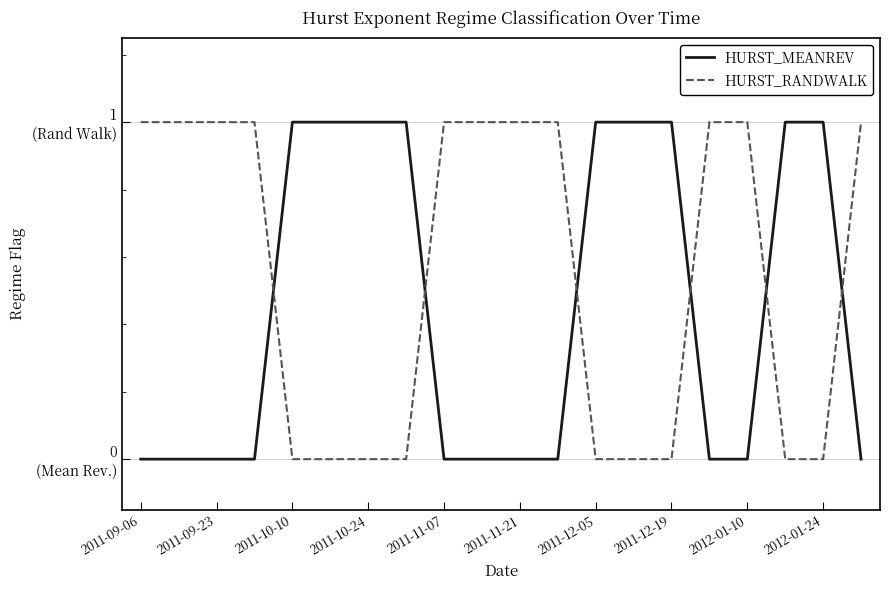

Is this an area chart (filled region under the line)?

No